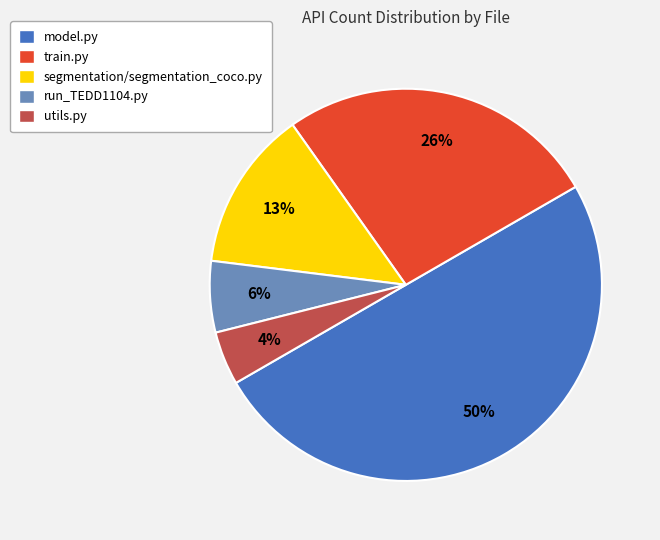

What is the smallest slice in the pie chart?

utils.py